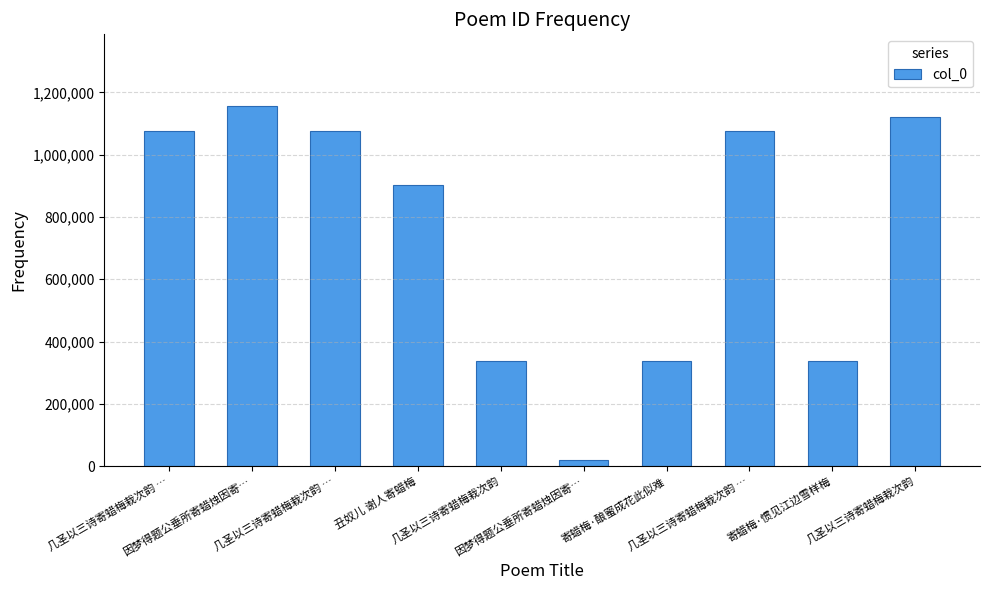

How many values are below 1075159?

5